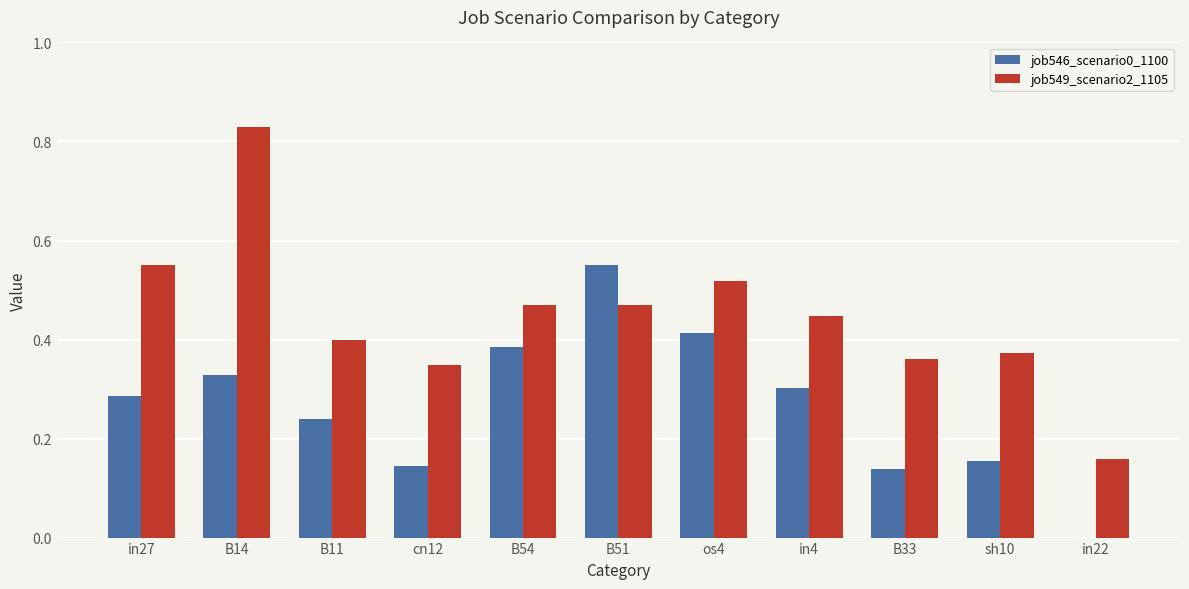

Which label corresponds to the largest value in the chart?

B14